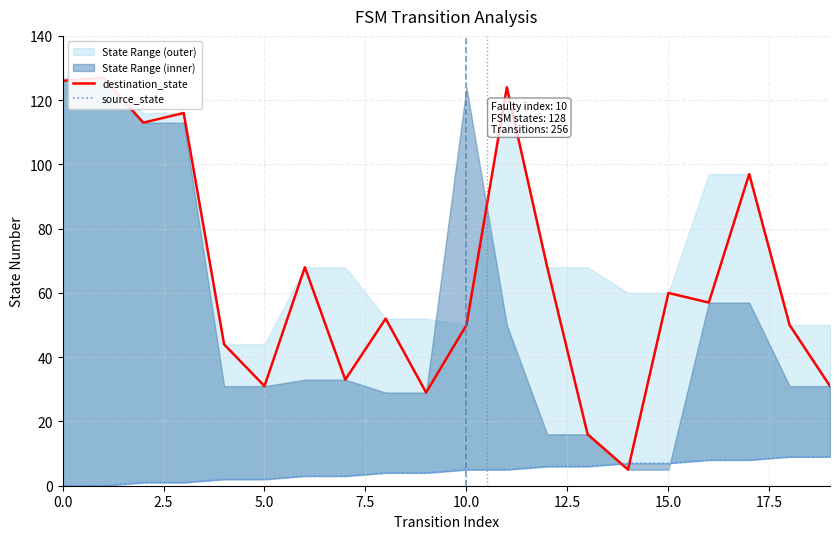

What position from the left is 0.0?

1